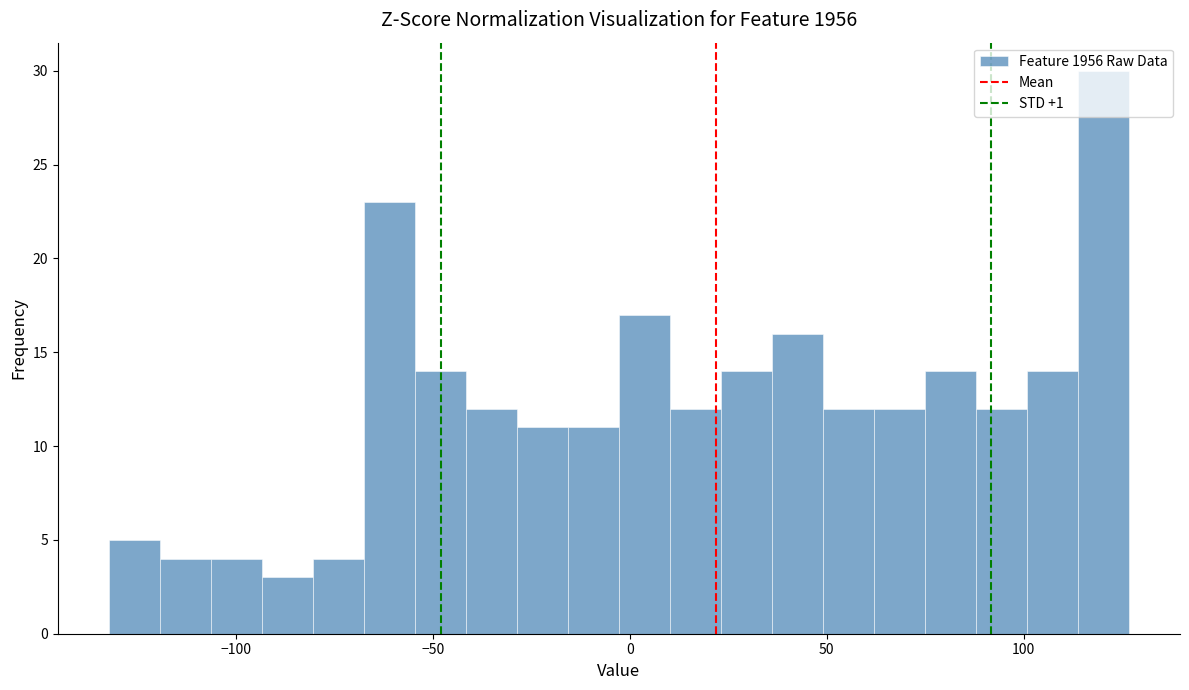

Read against the x-axis, roughly where is the centre of the tallest bar?

120